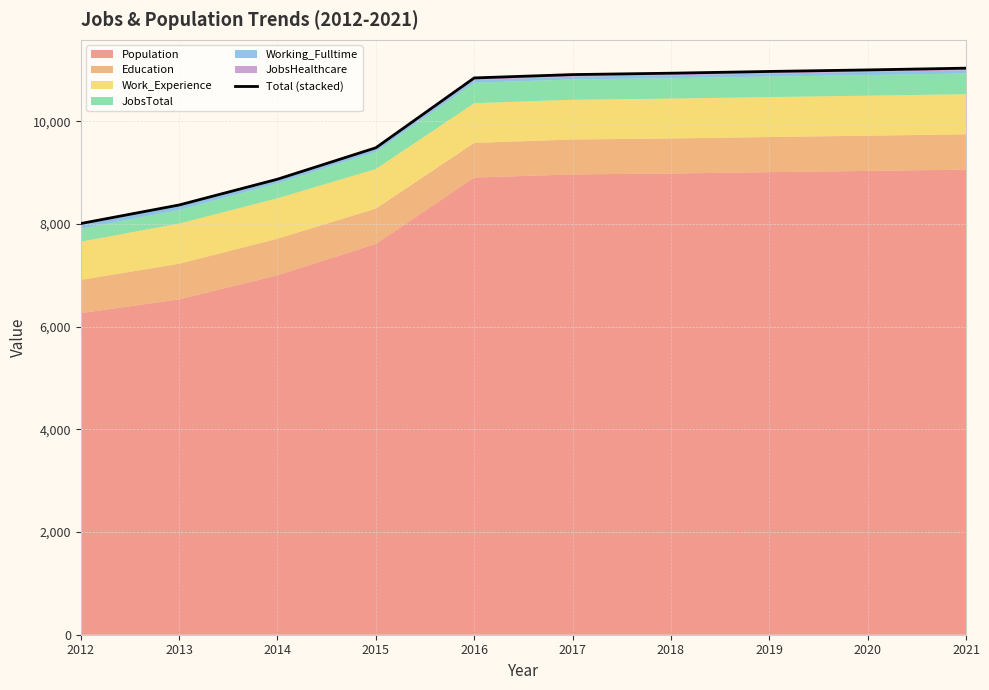

The chart shows a value of 11032 at 2021. True or false?

True